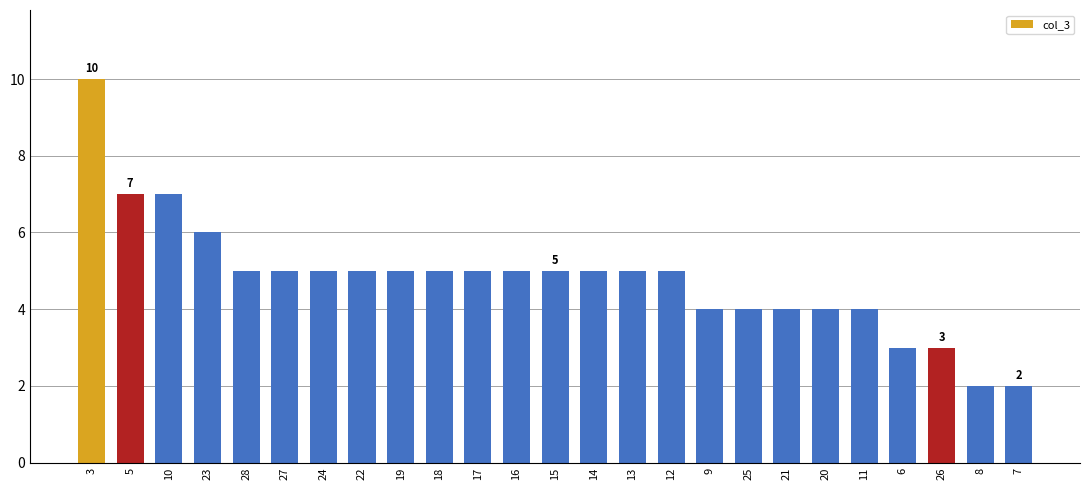

Which has a higher value, 3 or 21?

3